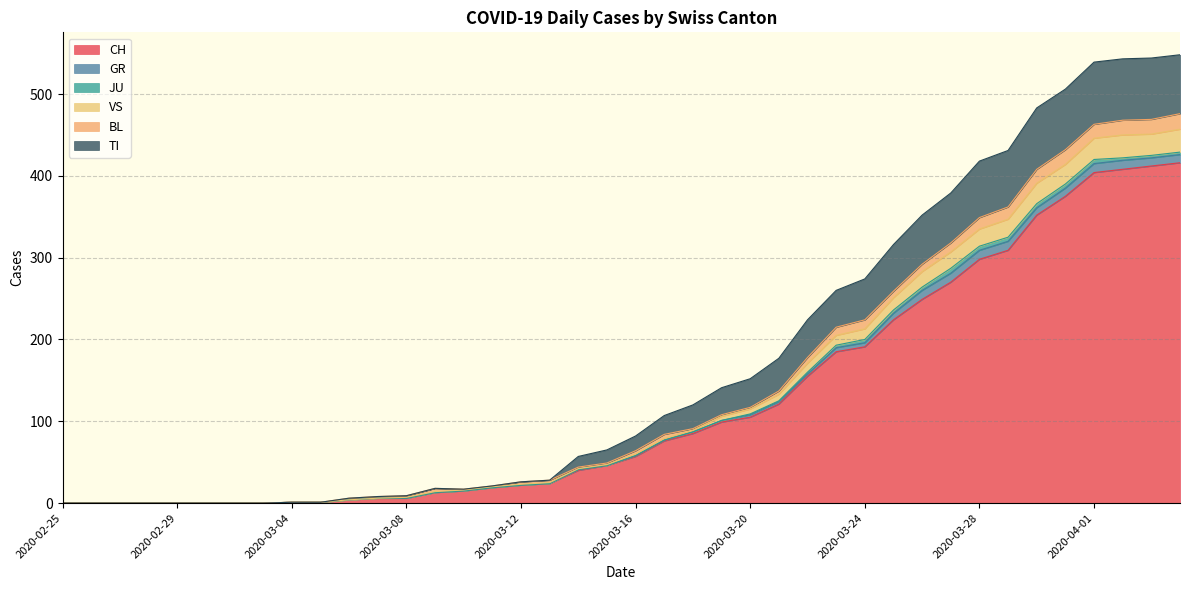

The CH series shows -235 at 2020-03-02. True or false?

False